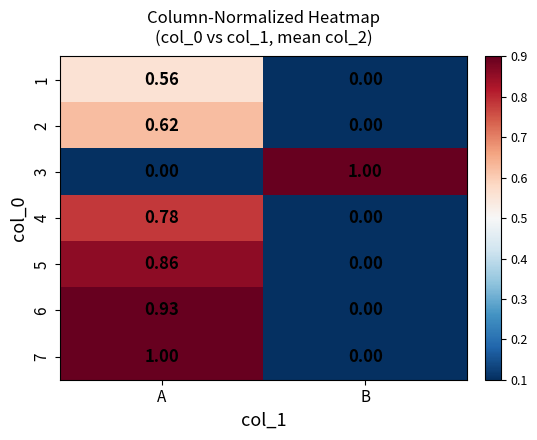

At which label does 5 reach its minimum?

B